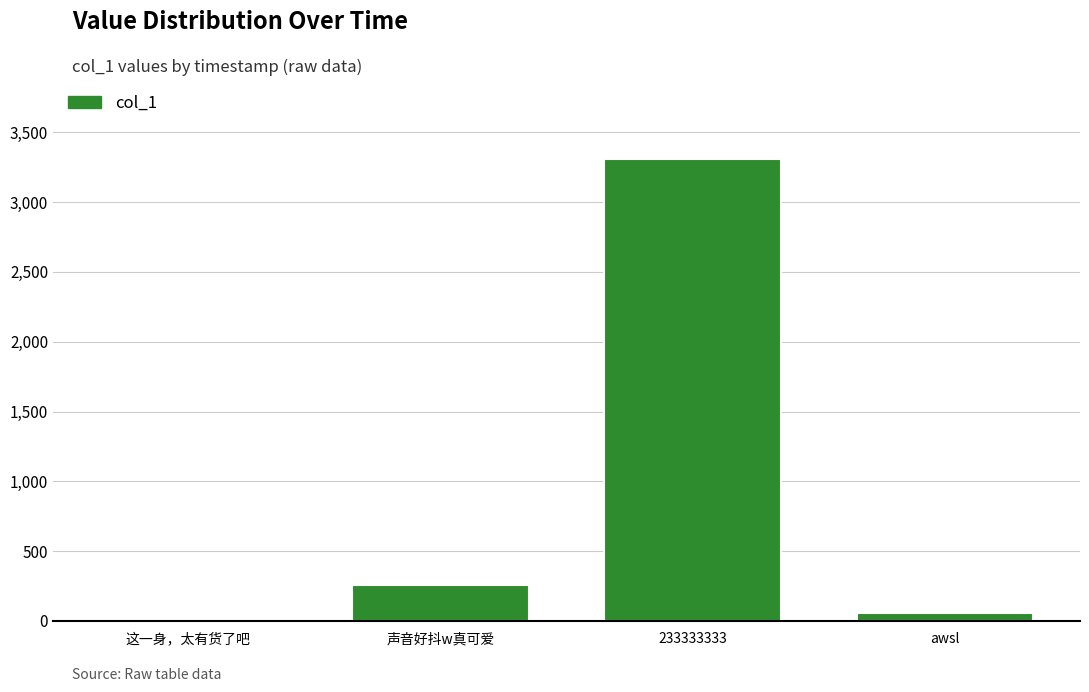

Reading right to left, what are all the values shown in this chart?

awsl=58.5	233333333=3308.3	声音好抖w真可爱=256.4	这一身，太有货了吧=16.9